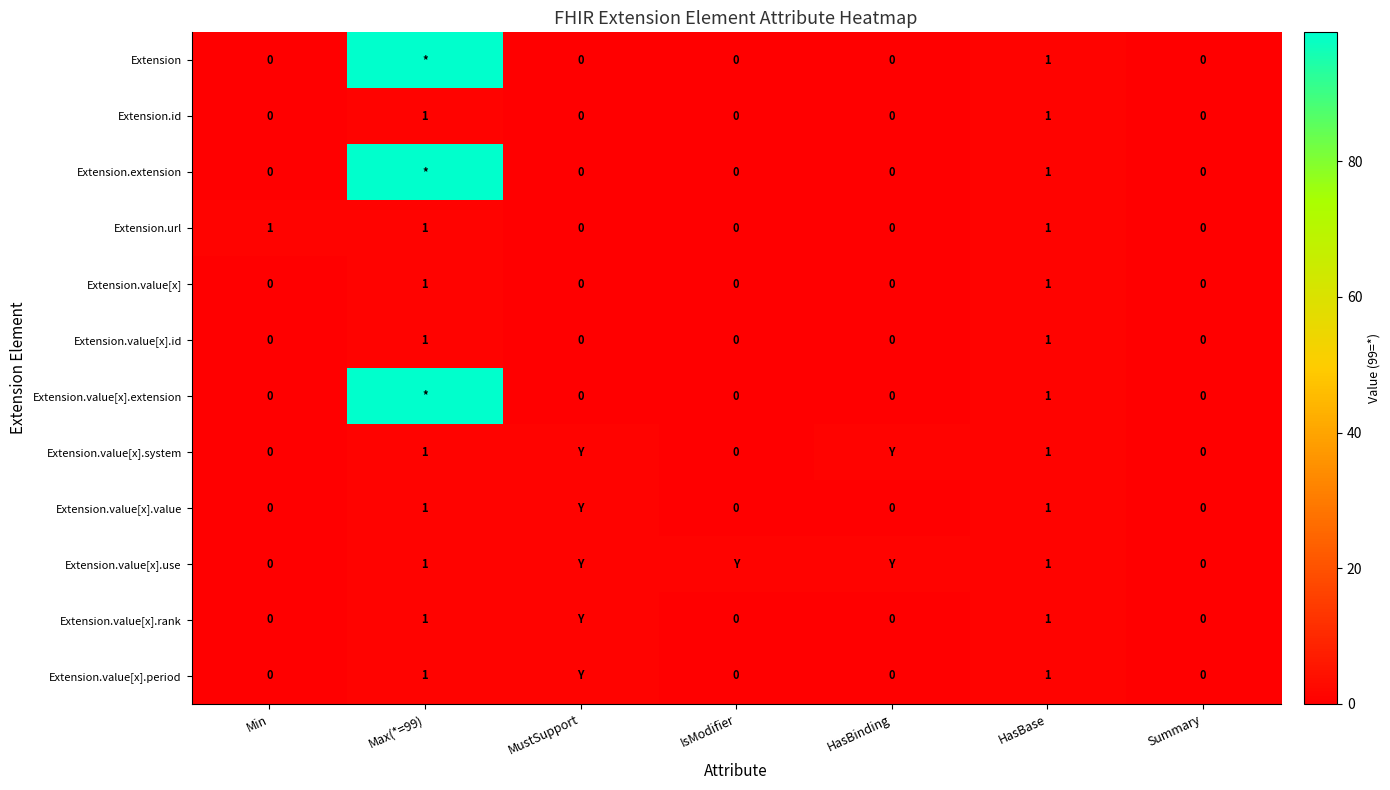

Which has a higher value, Min or Summary?

Min